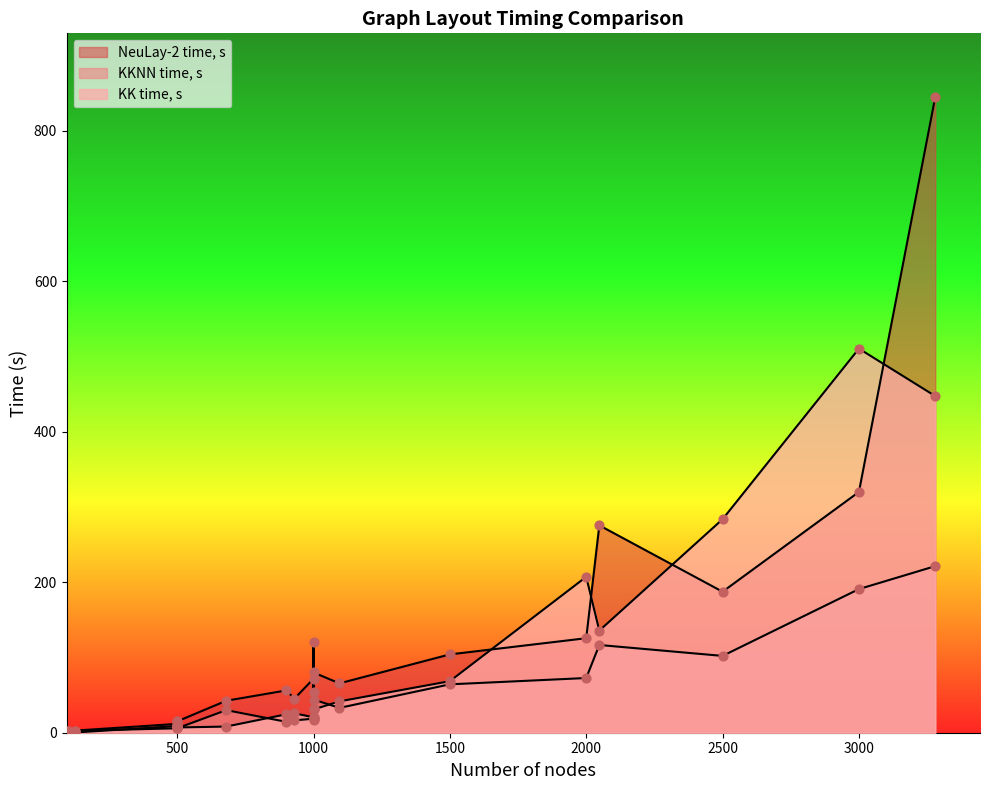

At which category is the sum across all series the highest?

3280